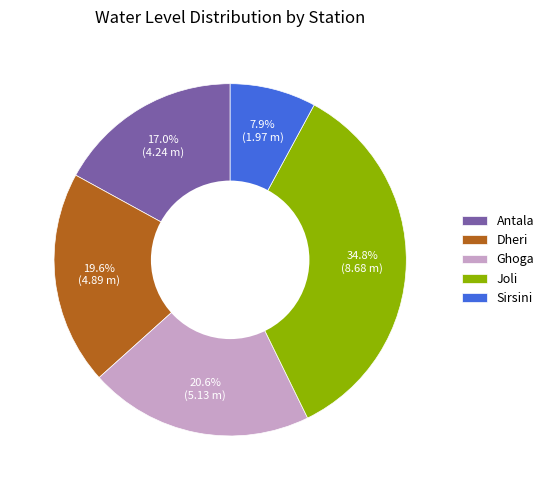

Approximately how many times larger is the value at Dheri compared to Sirsini?

2.5